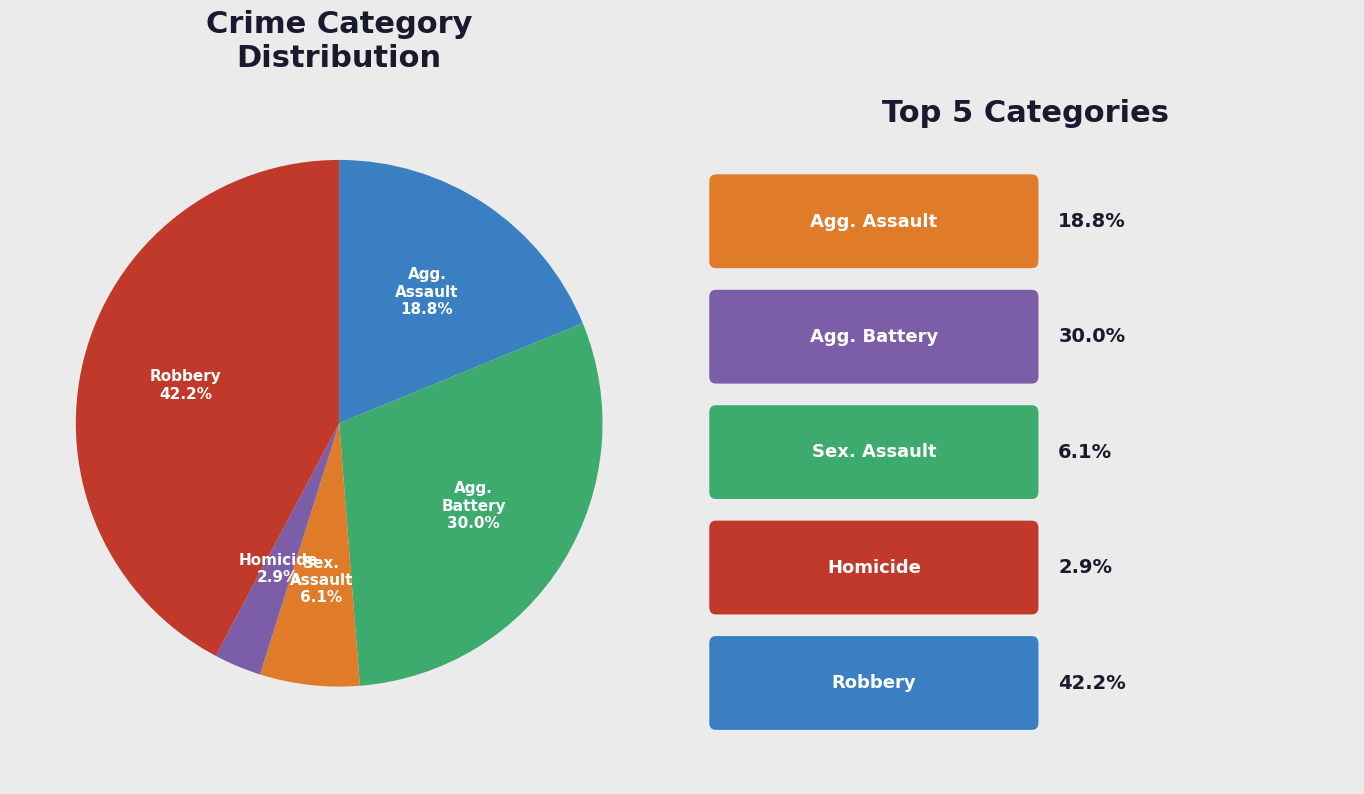

Is there a majority slice in this chart?

No